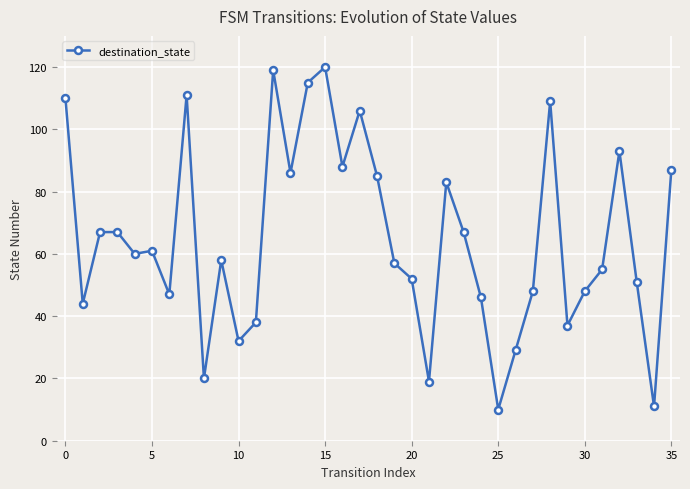

What is the greatest value displayed?

120